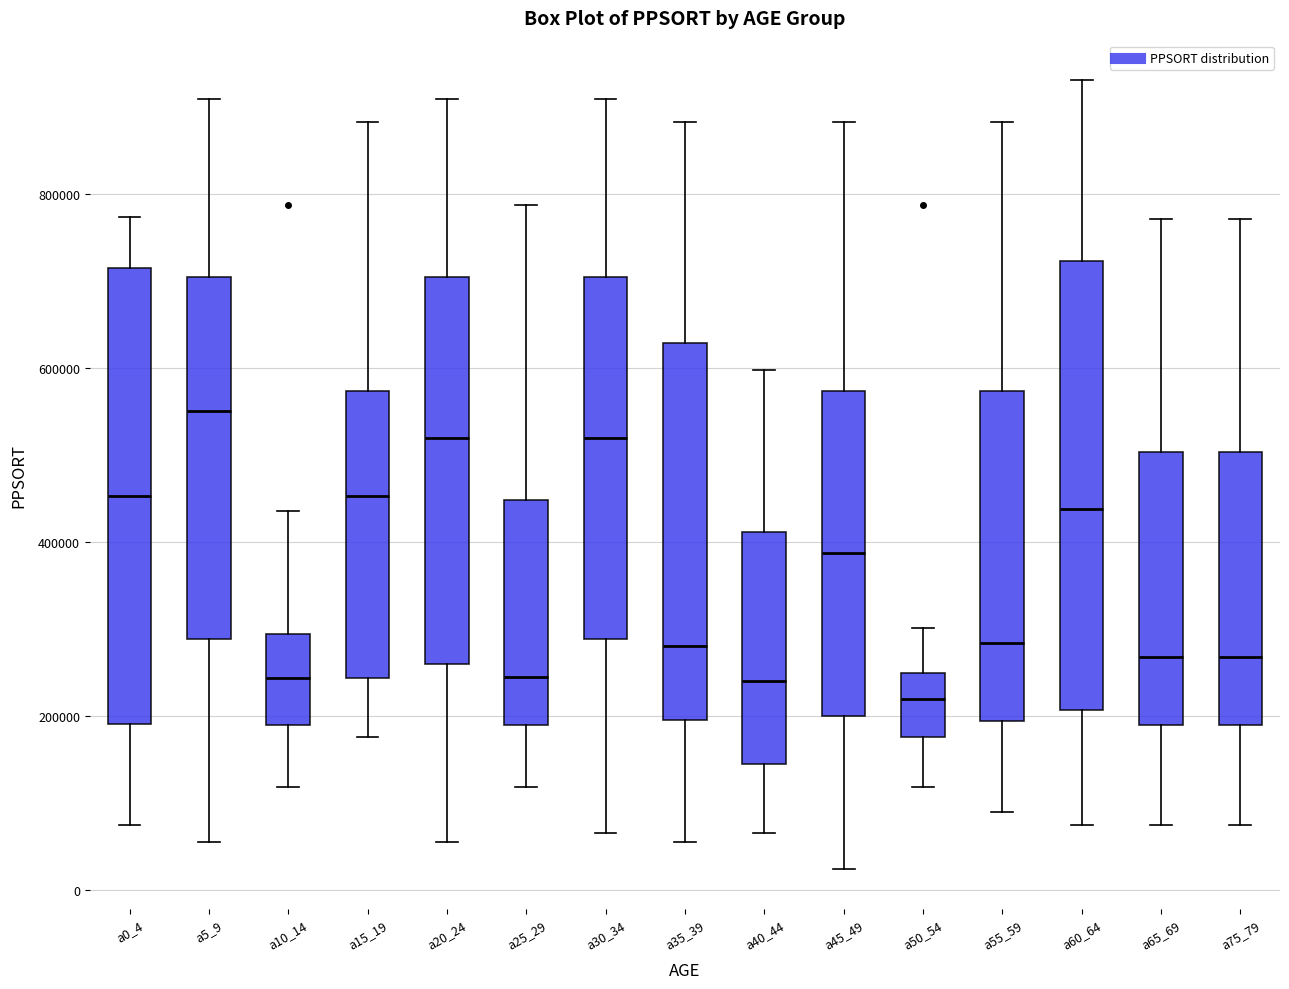

Reading left to right, read every box against the y-axis: the position of its median line, the range the box covers, and the ends of its whiskers. The values are not printed on the chart, so give them approximately, as read against the axis.

a0_4: median 460000, box 200000 to 720000, whiskers 80000 to 780000
a5_9: median 560000, box 280000 to 700000, whiskers 60000 to 900000
a10_14: median 240000, box 180000 to 300000, whiskers 120000 to 440000
a15_19: median 460000, box 240000 to 580000, whiskers 180000 to 880000
a20_24: median 520000, box 260000 to 700000, whiskers 60000 to 900000
a25_29: median 240000, box 180000 to 440000, whiskers 120000 to 780000
a30_34: median 520000, box 280000 to 700000, whiskers 60000 to 900000
a35_39: median 280000, box 200000 to 620000, whiskers 60000 to 880000
a40_44: median 240000, box 140000 to 420000, whiskers 60000 to 600000
a45_49: median 380000, box 200000 to 580000, whiskers 20000 to 880000
a50_54: median 220000, box 180000 to 240000, whiskers 120000 to 300000
a55_59: median 280000, box 200000 to 580000, whiskers 100000 to 880000
a60_64: median 440000, box 200000 to 720000, whiskers 80000 to 940000
a65_69: median 260000, box 180000 to 500000, whiskers 80000 to 780000
a75_79: median 260000, box 180000 to 500000, whiskers 80000 to 780000